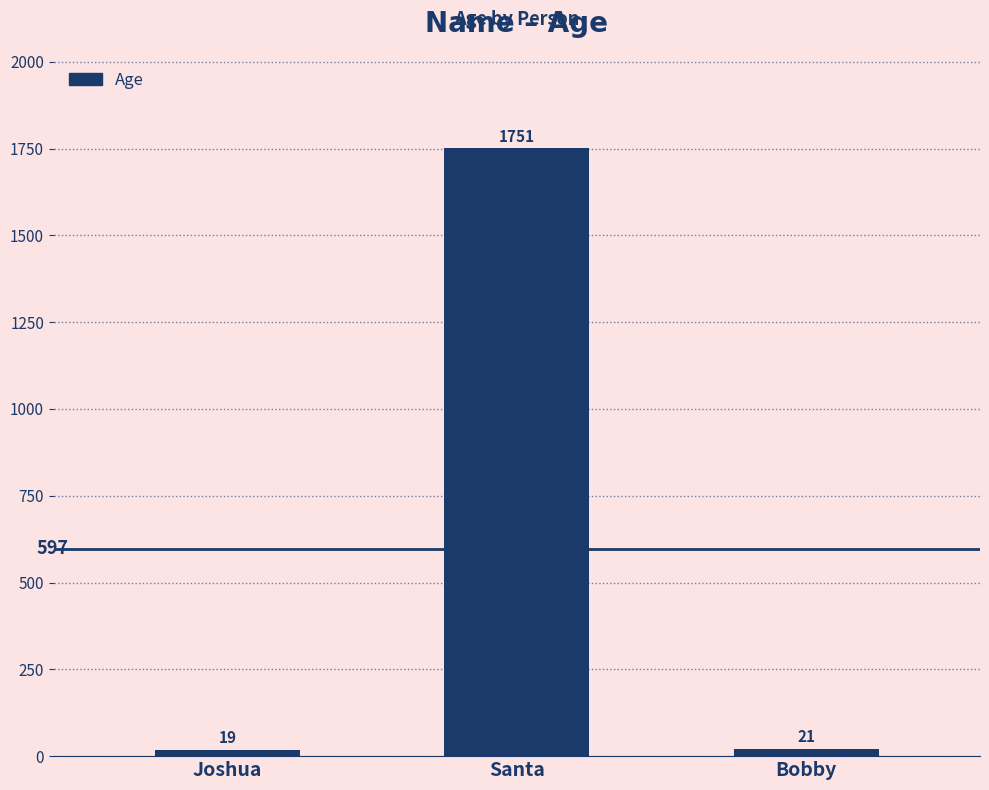

Reading left to right, list all the values displayed in this chart.

19	1751	21